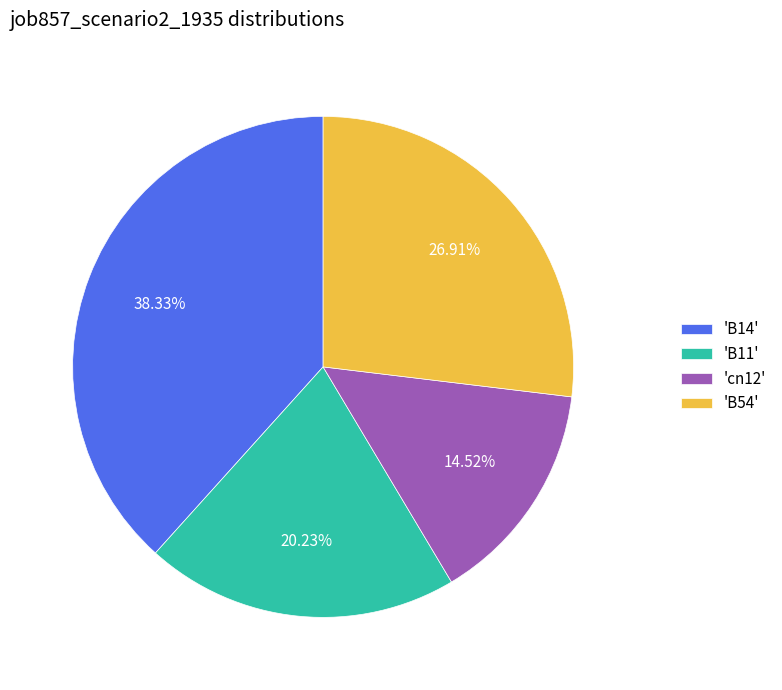

To the nearest percent, what is the average slice percentage?

25%